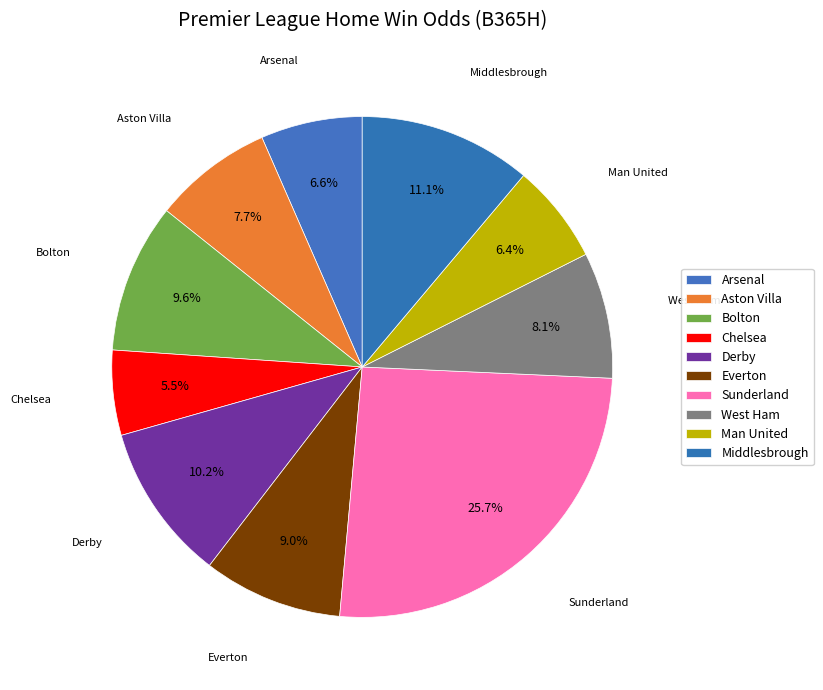

Does any single category account for the majority?

No